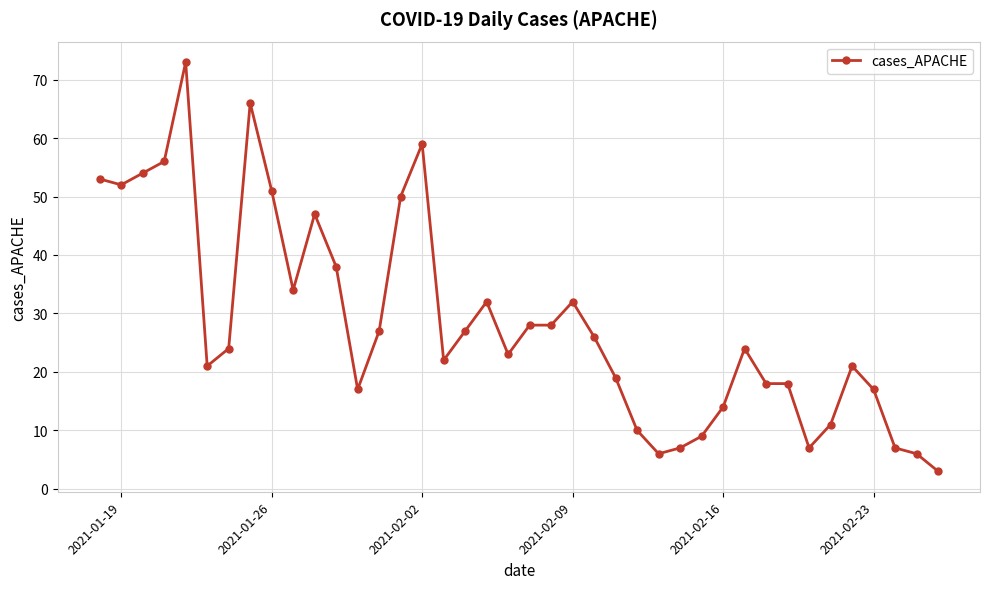

What is the value of the 20th point from the left?

23